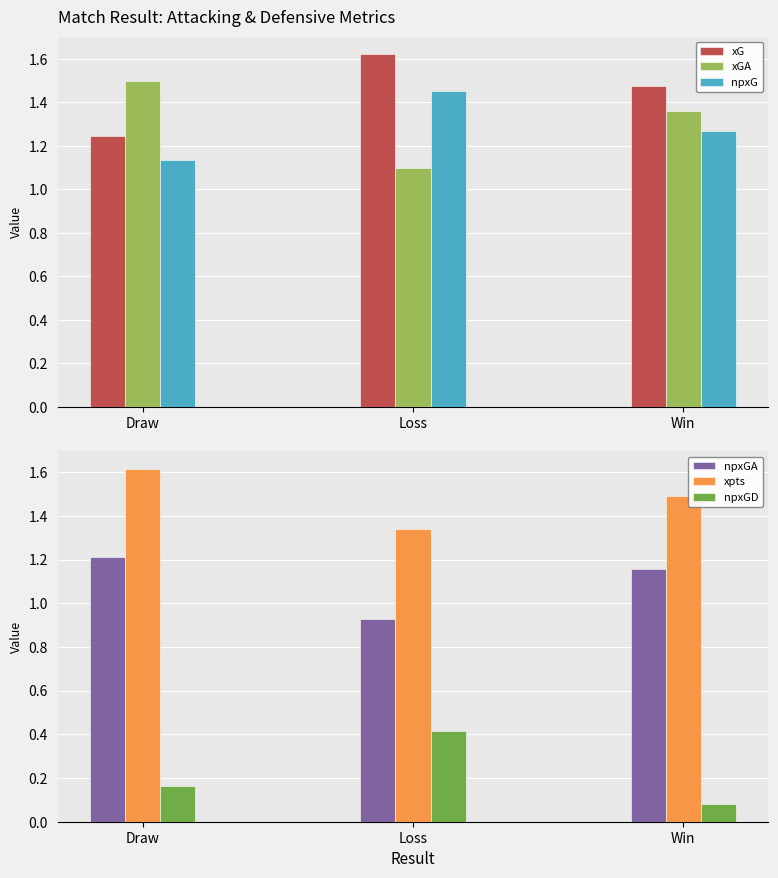

What is the sum of the npxGA values at Draw and Loss?

2.1